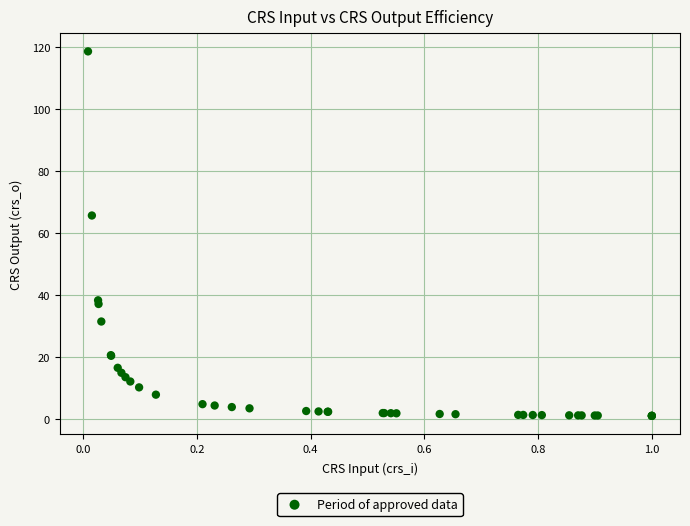

What Y value in the scatter plot is closest to 59?

65.6